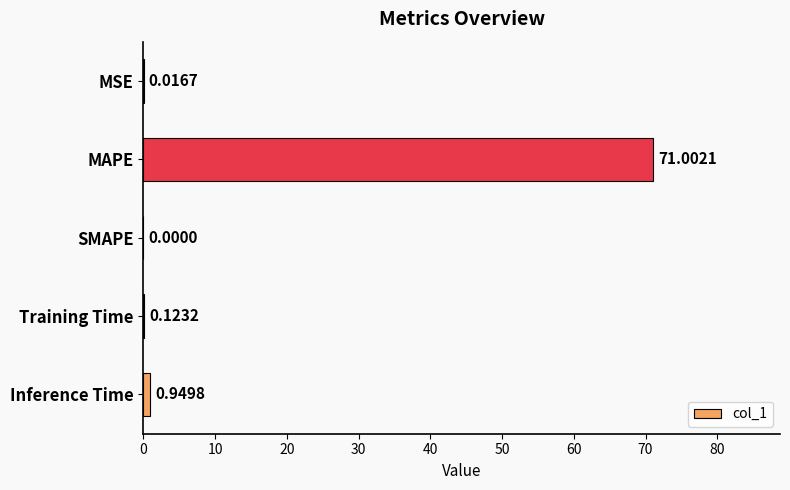

Where is the data nearest to the value 35?

Inference Time